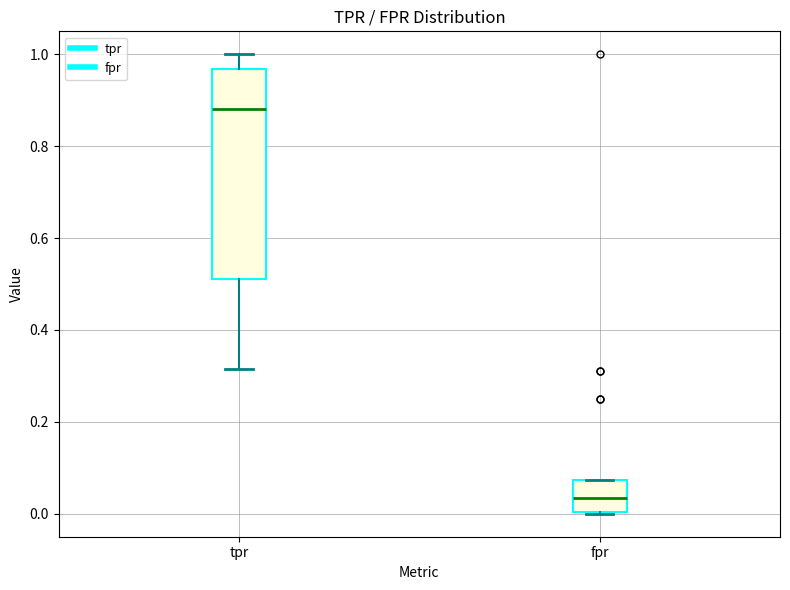

Reading left to right, transcribe this box plot: for each box, give where its median line is, the range the box spans, and where its two whiskers end, as read against the y-axis. The values are not printed on the chart, so give them approximately, as read against the axis.

tpr: median 0.88, box 0.52 to 0.96, whiskers 0.32 to 1.00
fpr: median 0.04, box 0.00 to 0.08, whiskers 0.00 to 0.08